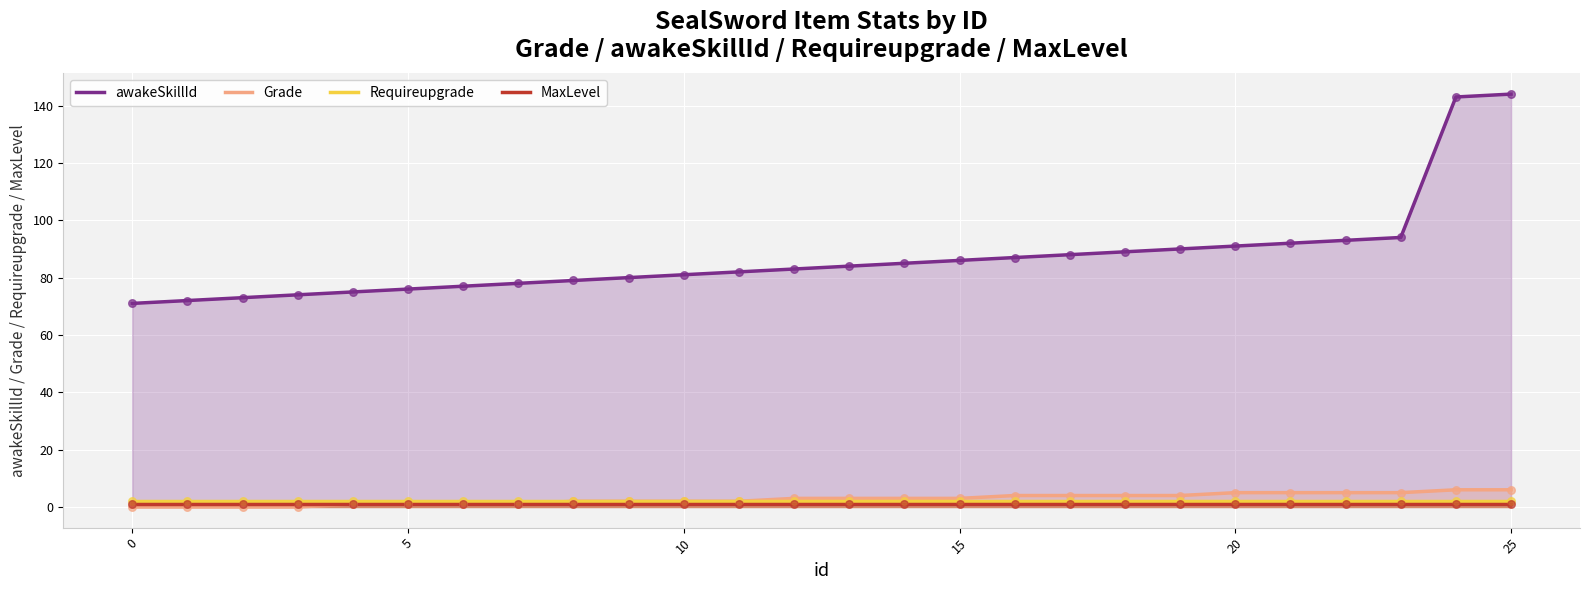

Which series has the largest Y range (max minus min)?

awakeSkillId